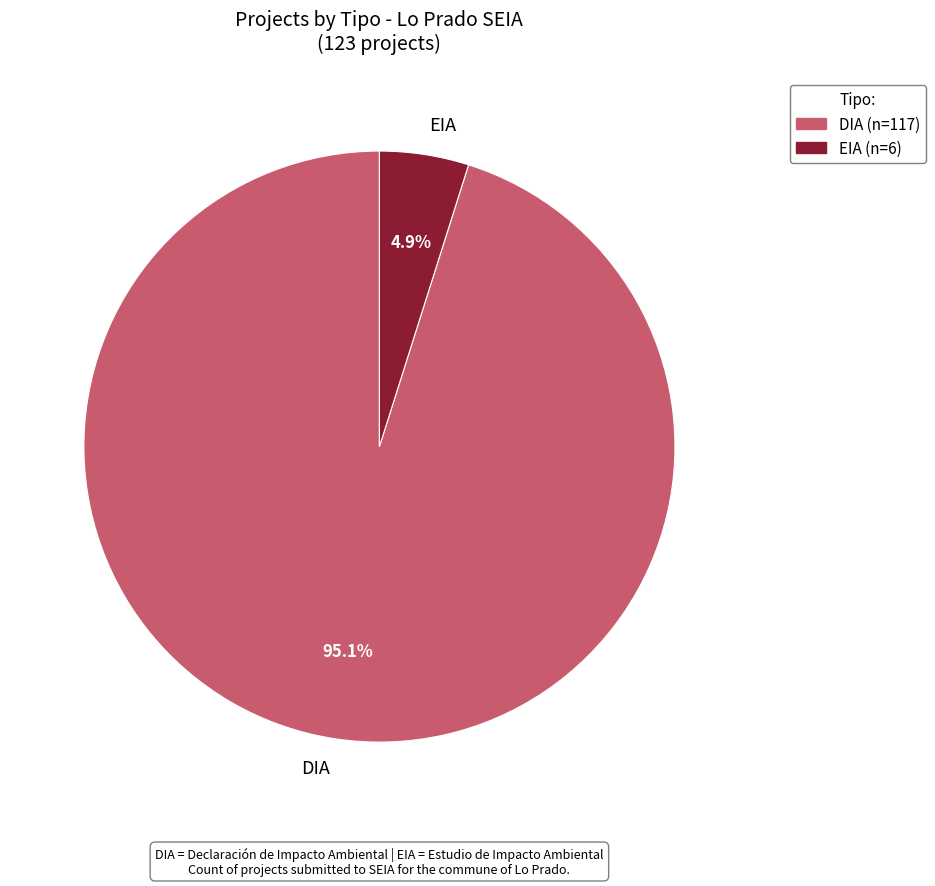

Rank the categories by value from highest to lowest.

DIA, EIA